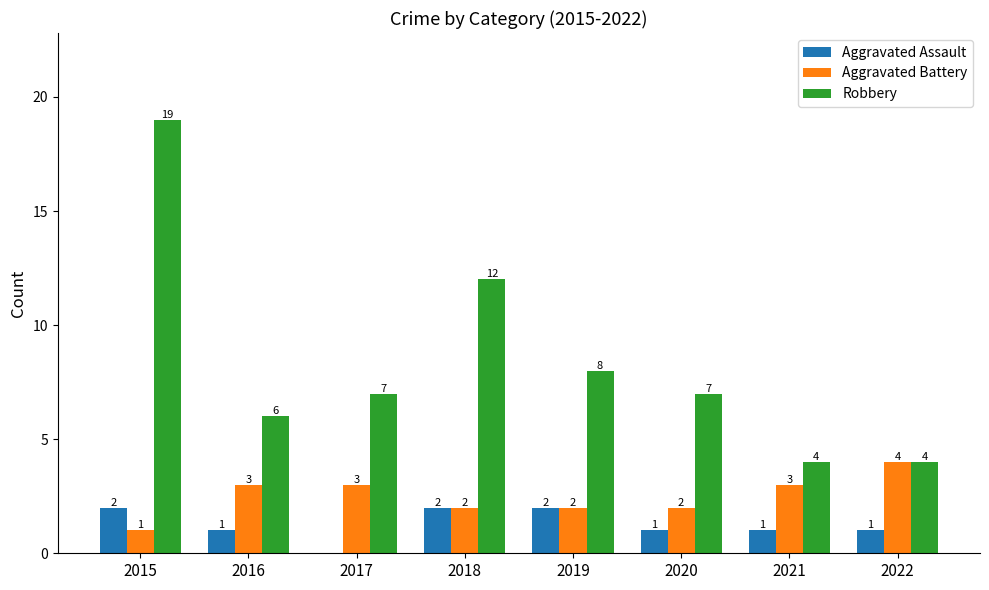

What is the sum of all Robbery values?

67